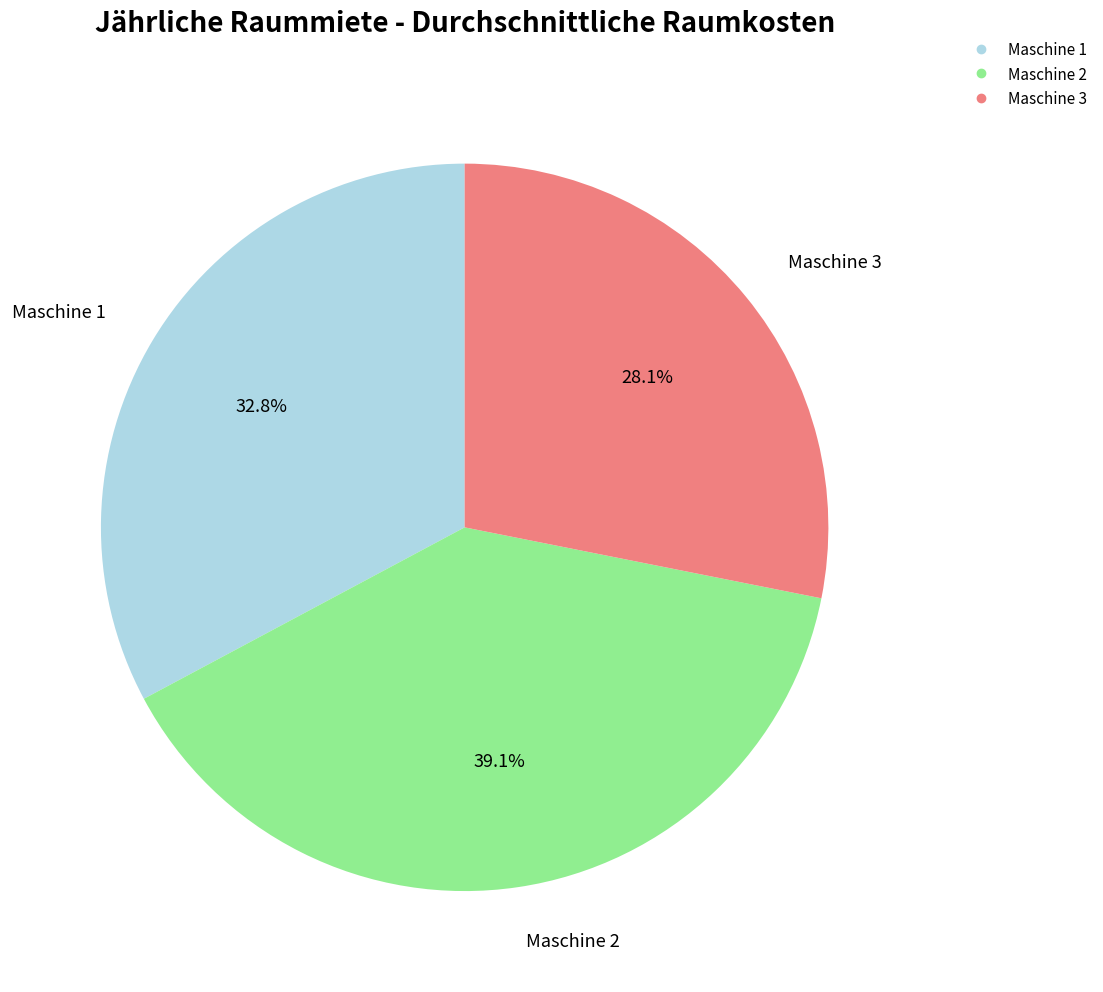

Does Maschine 3 represent more than half of the total?

No